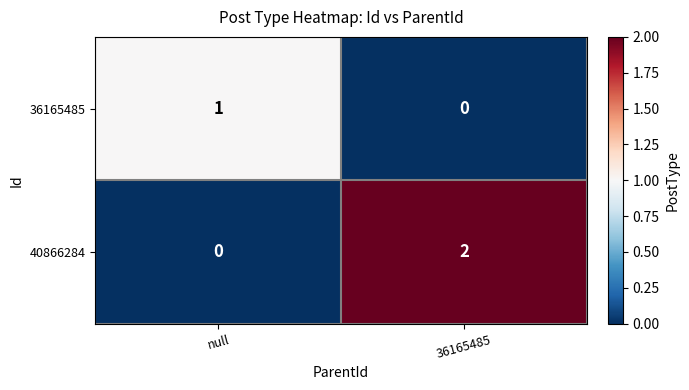

Where is 36165485 nearest to the value 0?

36165485